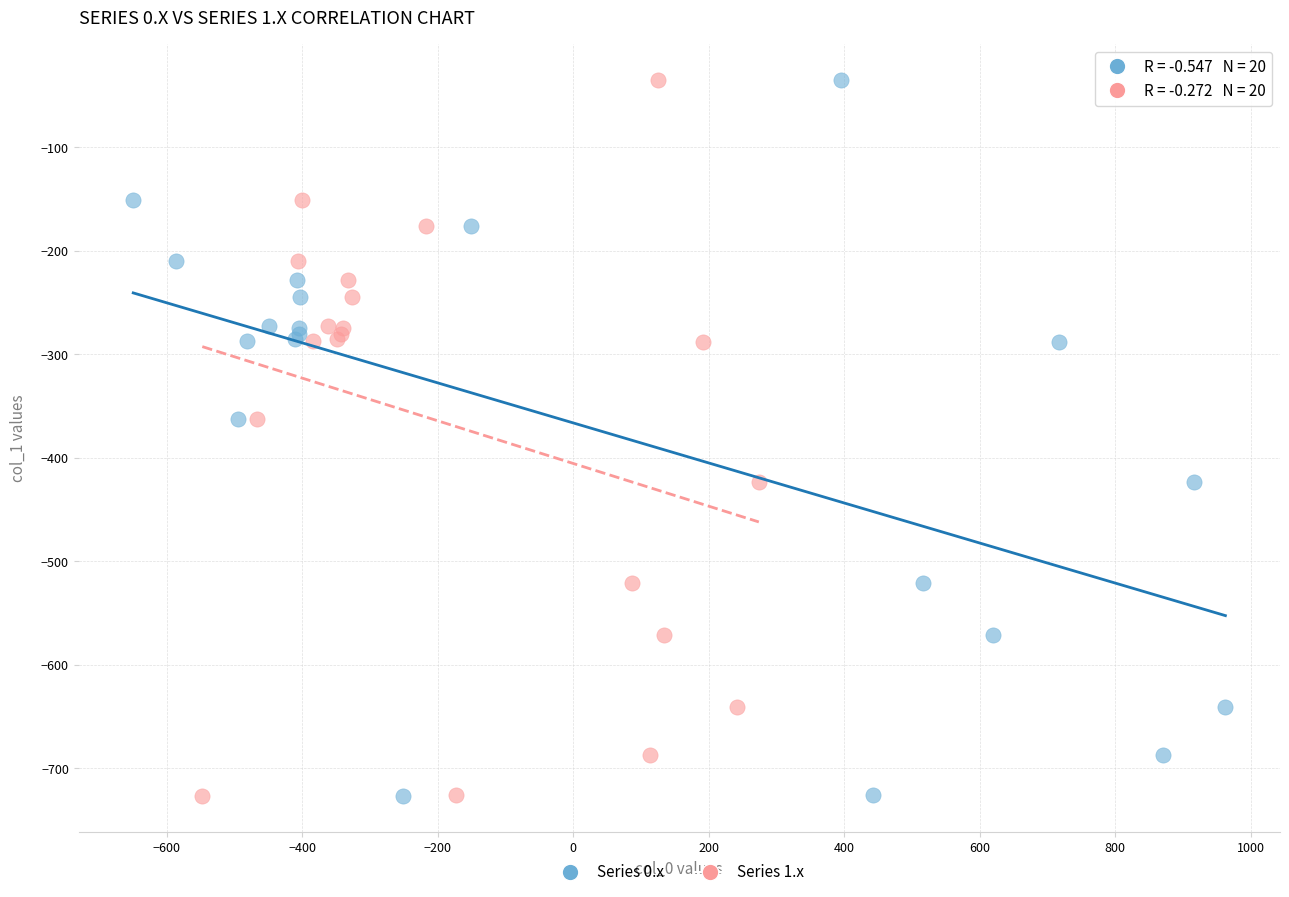

What are all the series names shown in the legend?

Series 0.x, Series 1.x